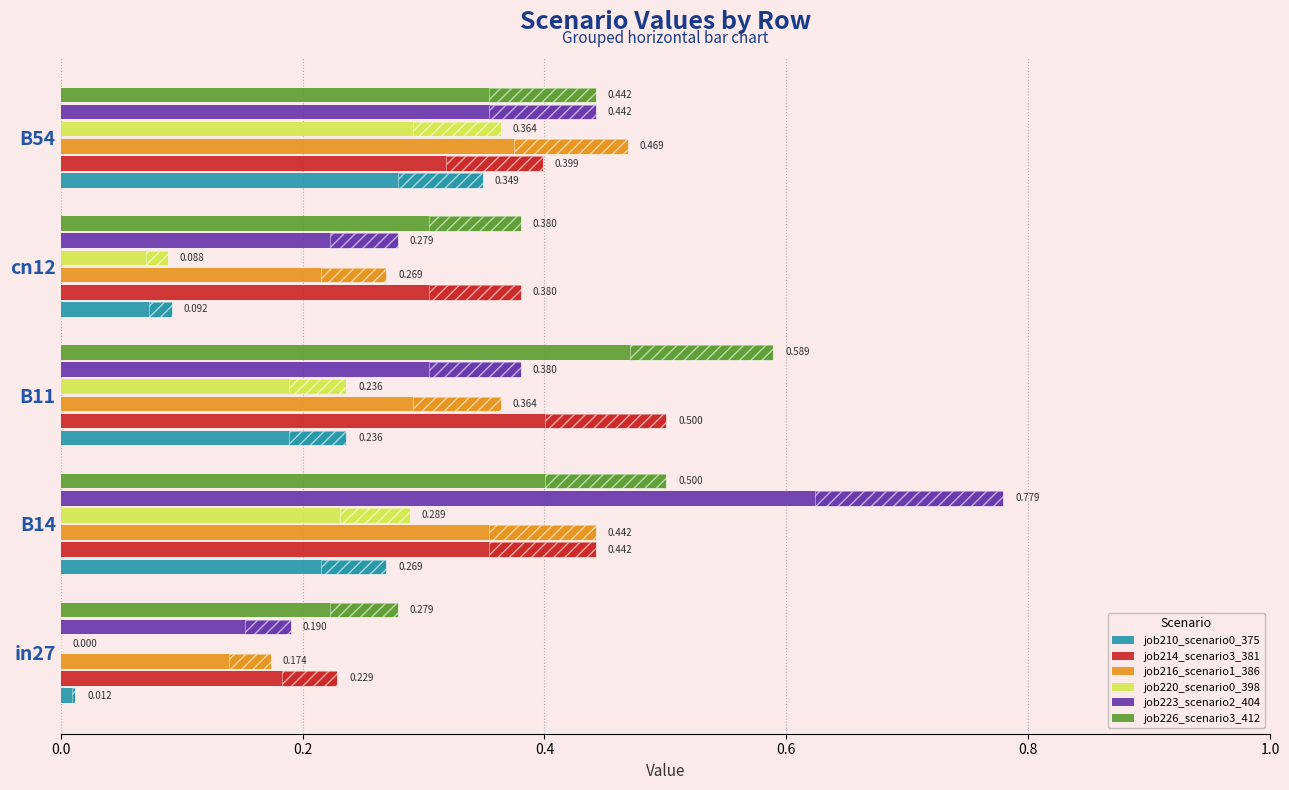

What are all the series names shown in the legend?

job210_scenario0_375, job214_scenario3_381, job216_scenario1_386, job220_scenario0_398, job223_scenario2_404, job226_scenario3_412